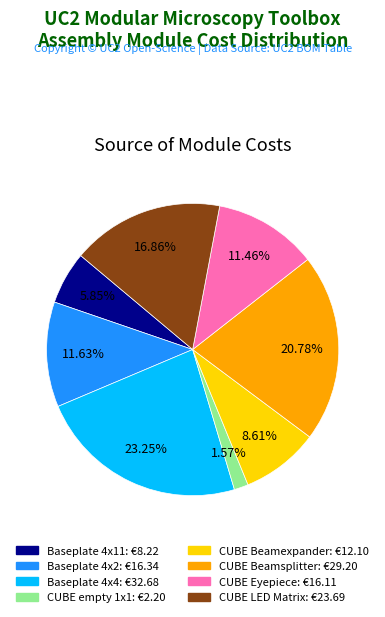

Is there any slice that represents more than half of the pie?

No